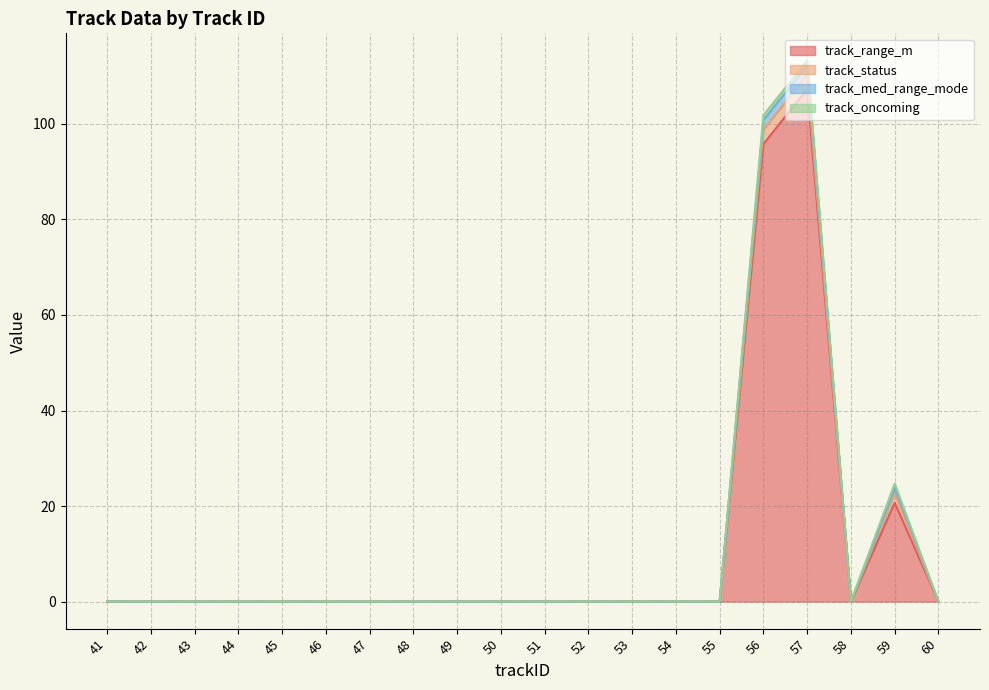

List the labels in order of track_med_range_mode value, largest first.

57, 56, 59, 41, 42, 43, 44, 45, 46, 47, 48, 49, 50, 51, 52, 53, 54, 55, 58, 60